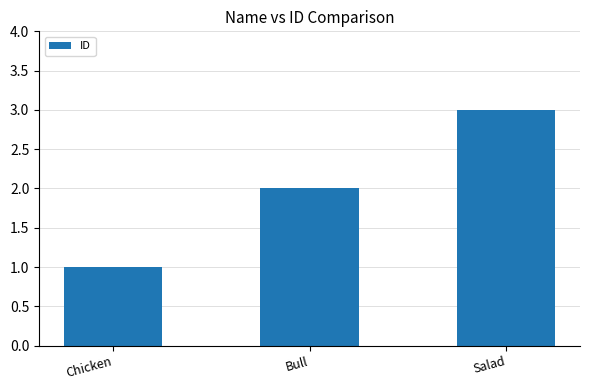

What is the sum of the values at Chicken and Bull?

3